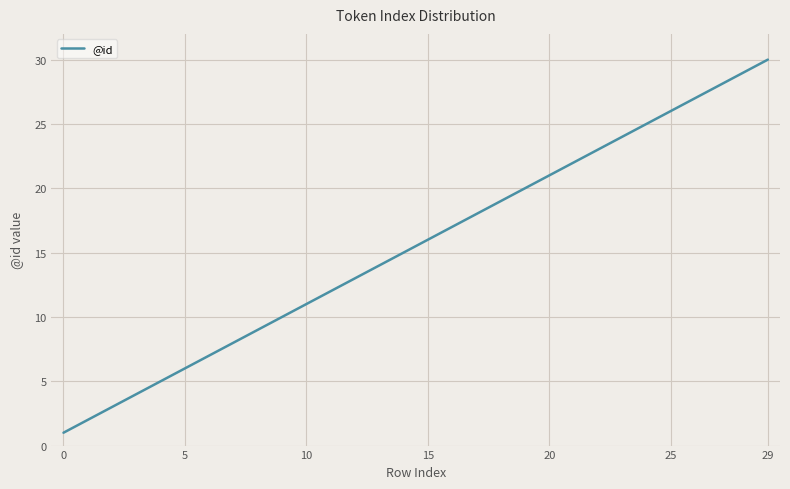

Reading left to right, what are all the values shown in this chart?

1	2	3	4	5	6	7	8	9	10	11	12	13	14	15	16	17	18	19	20	21	22	23	24	25	26	27	28	29	30